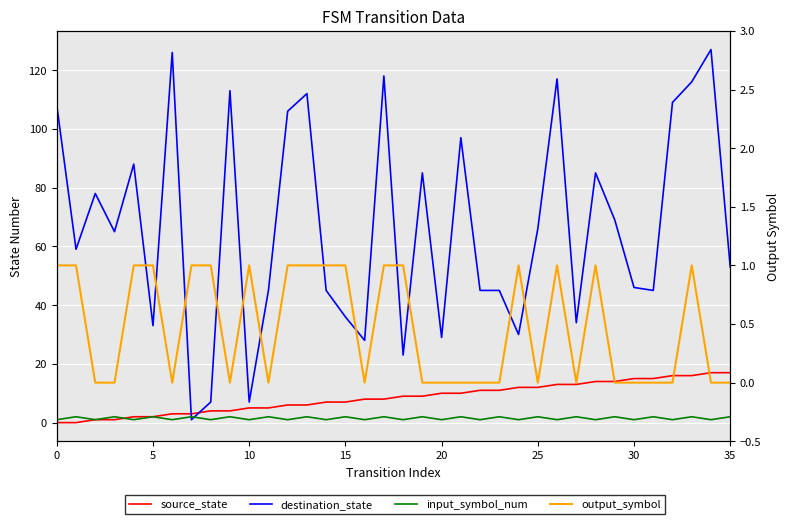

True or false: input_symbol_num and output_symbol intersect in this chart.

False